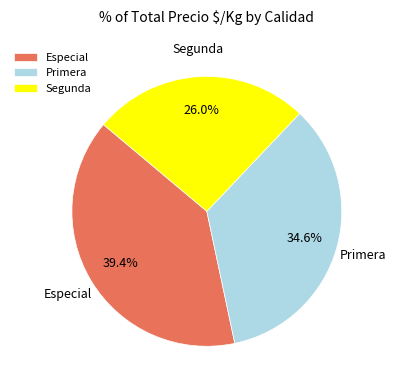

To the nearest percent, what percentage of the pie is Primera?

35%